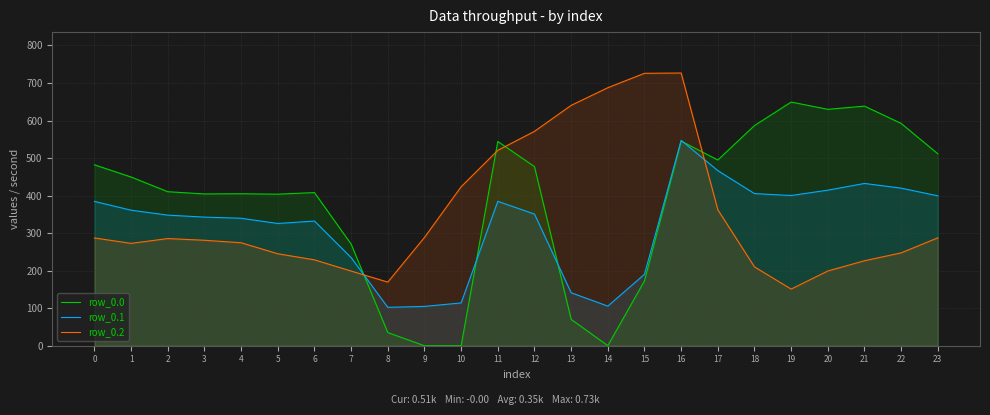

Which label corresponds to the largest value in the chart?

16